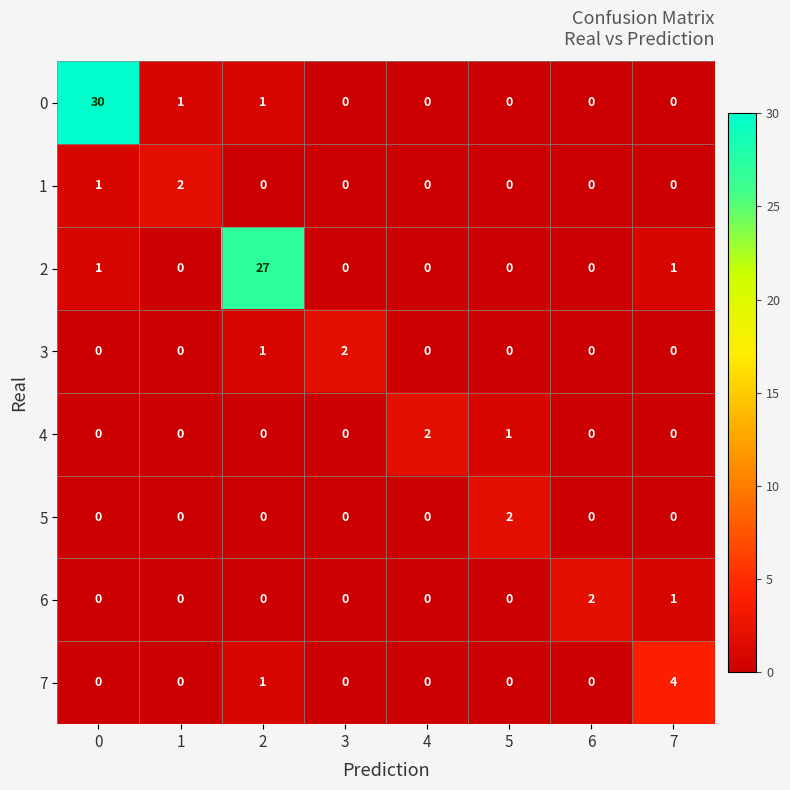

True or false: 6 has a value of -1 at 3.

False